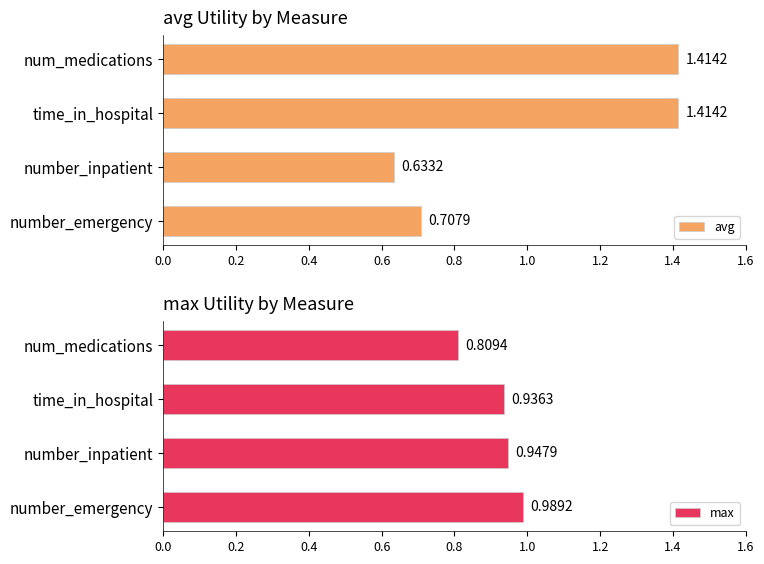

At which label is avg closest to 1?

number_emergency